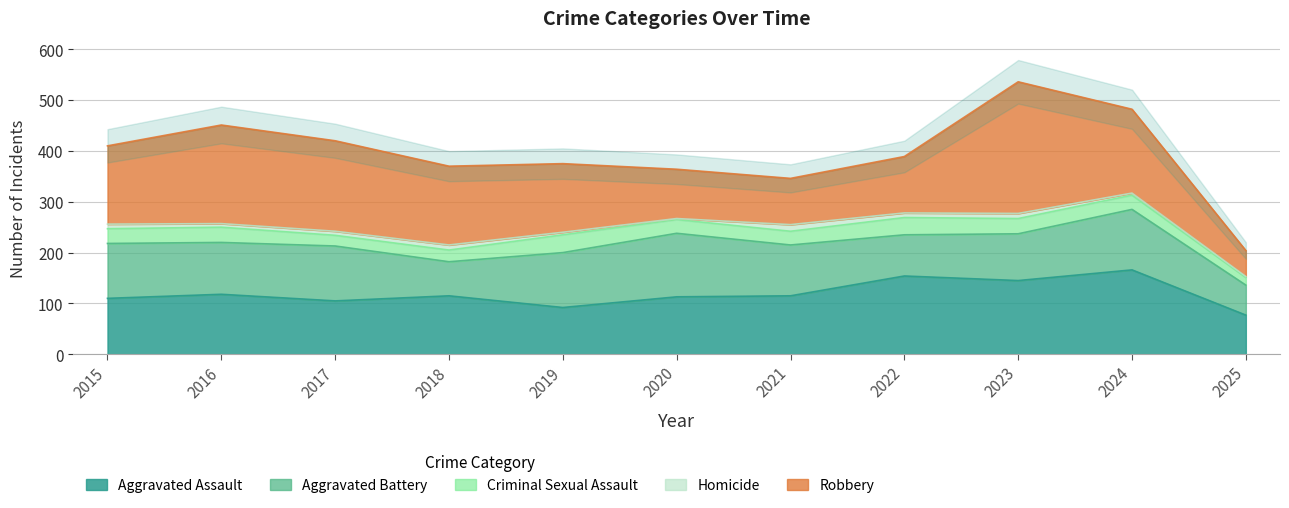

At which category does the chart reach its peak across all series?

2023